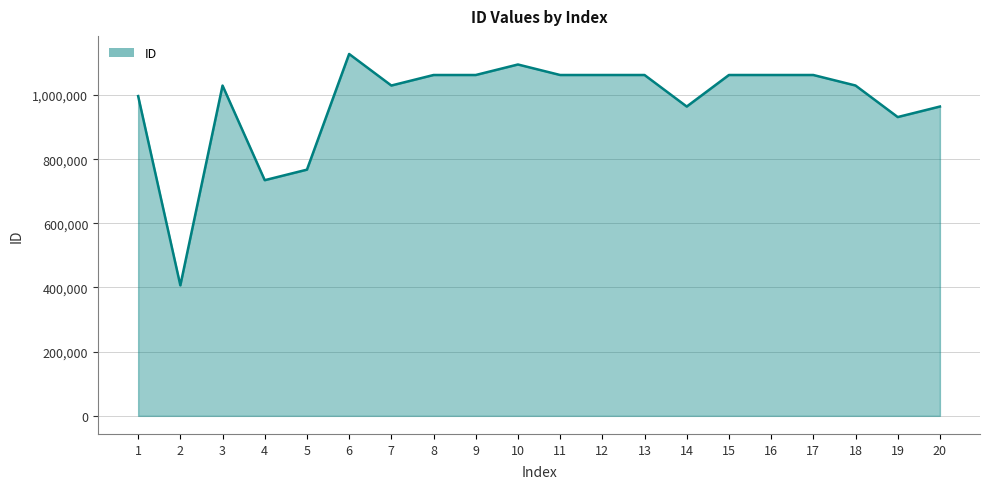

At which category does the chart reach its peak across all series?

6